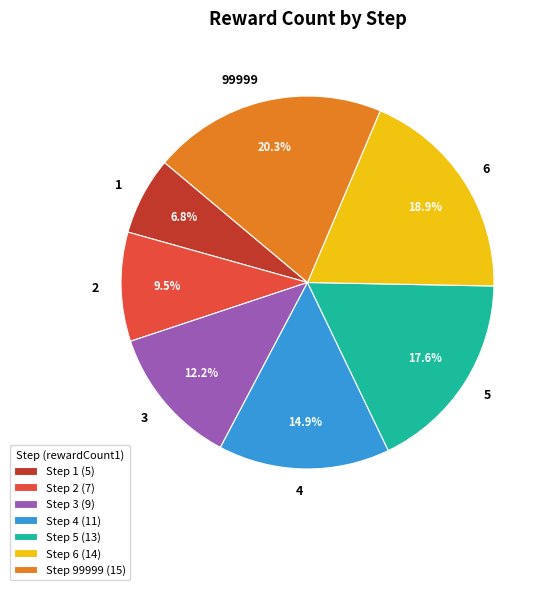

How much of the chart is everything except 5?

82.4%